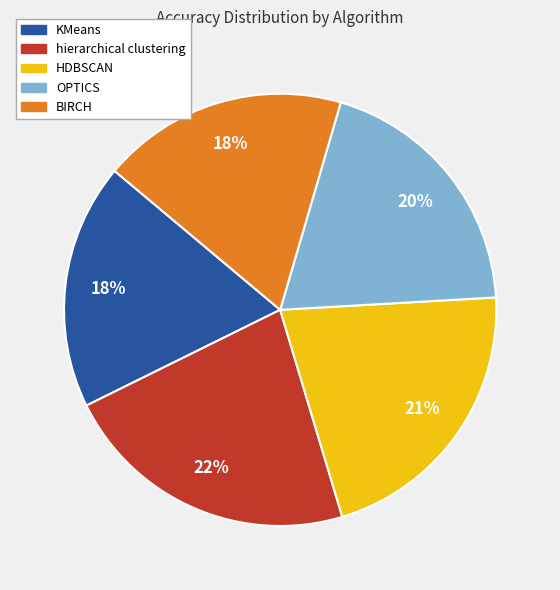

To the nearest percent, what percentage of the pie is BIRCH?

18%